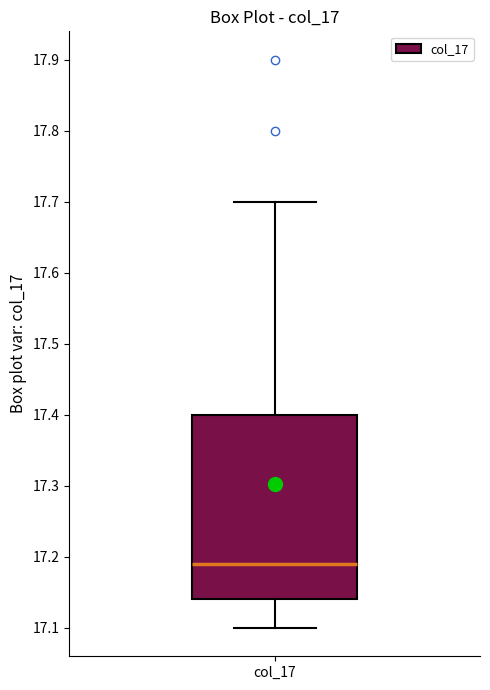

Where does the upper whisker of the box for col_17 end on the y-axis? The values are not printed on the chart, so give them approximately, as read against the axis.

17.70